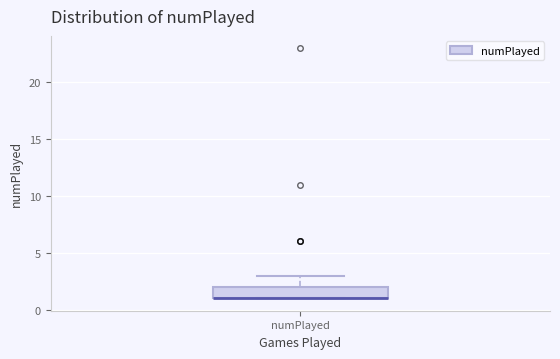

Read this box plot against the y-axis: the position of the median line, the range covered by the box, and the ends of both whiskers. The values are not printed on the chart, so give them approximately, as read against the axis.

median 1 (drawn on the box's lower edge), box 1 to 2, whiskers 1 to 3